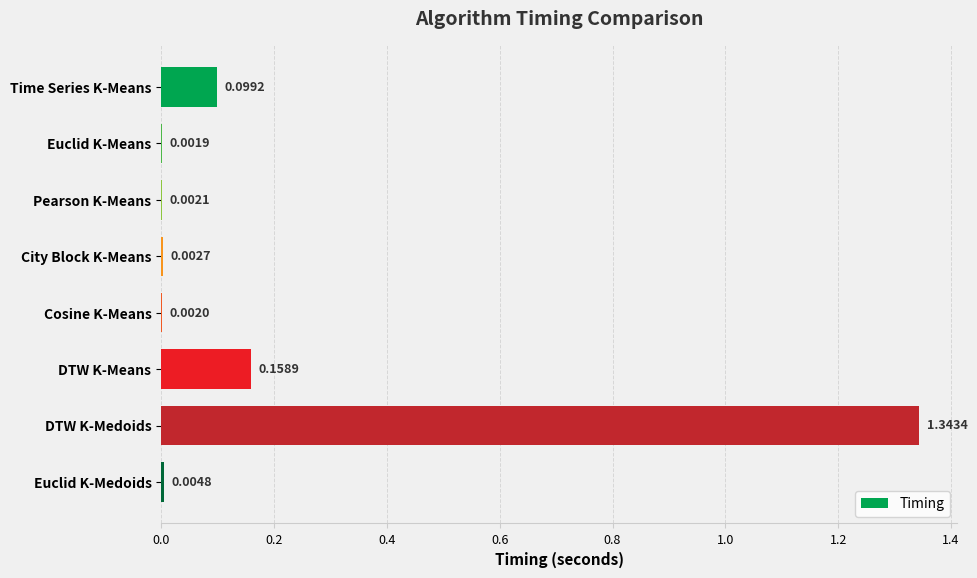

Which category has the highest value across all series?

DTW K-Medoids